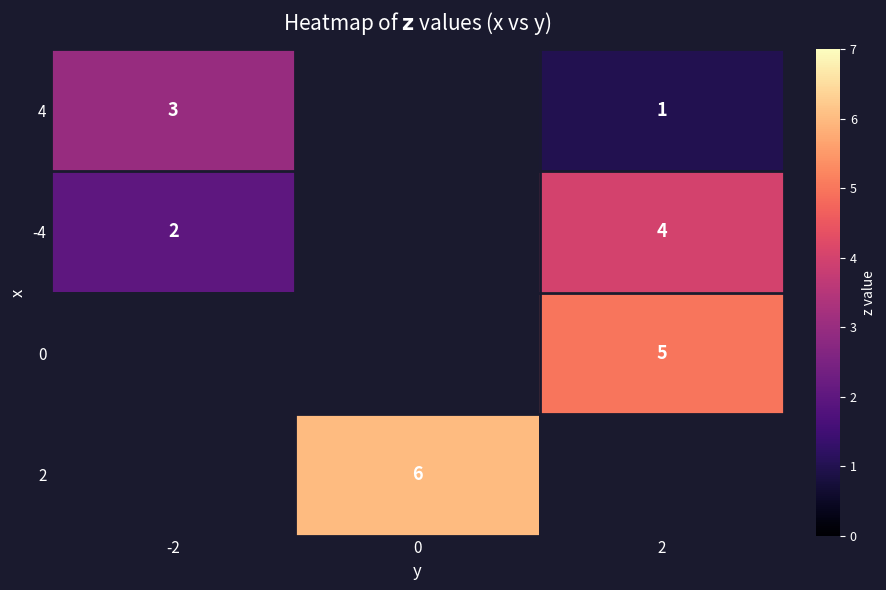

Is the value of -4 at -2 greater than the value of 2 at 0?

No